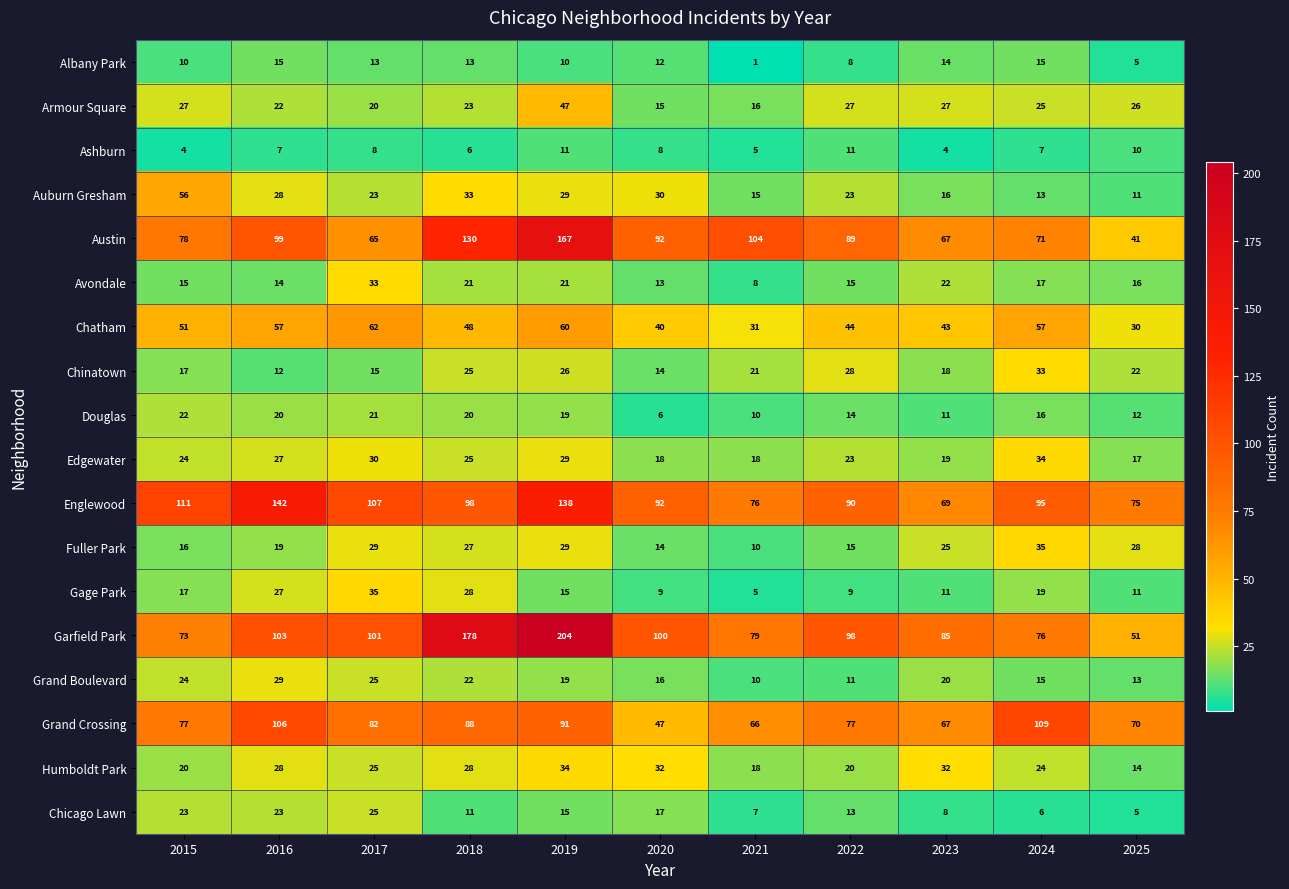

True or false: Avondale has a value of 33 at 2017.

True